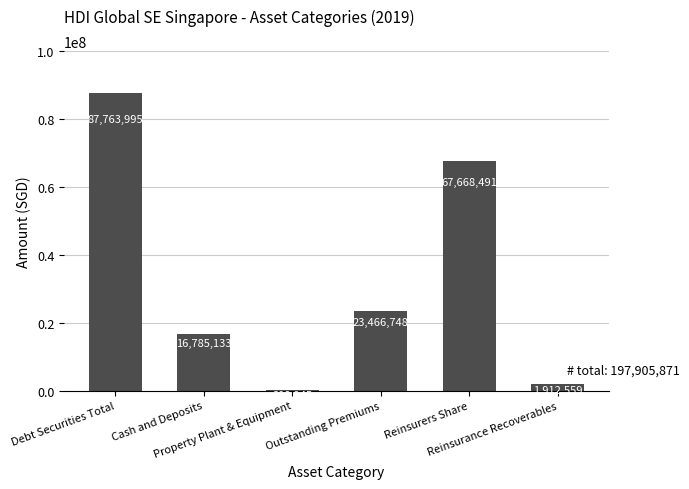

The value at Debt Securities Total is 87763995. True or false?

True